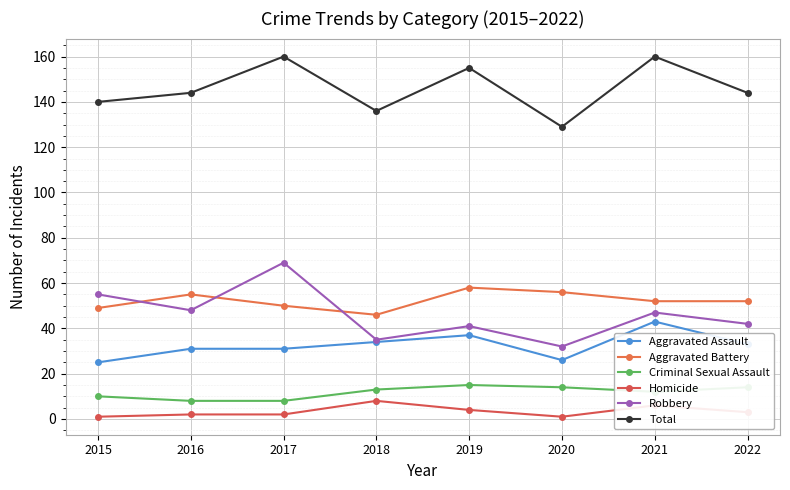

True or false: Aggravated Battery and Homicide cross at least once.

False